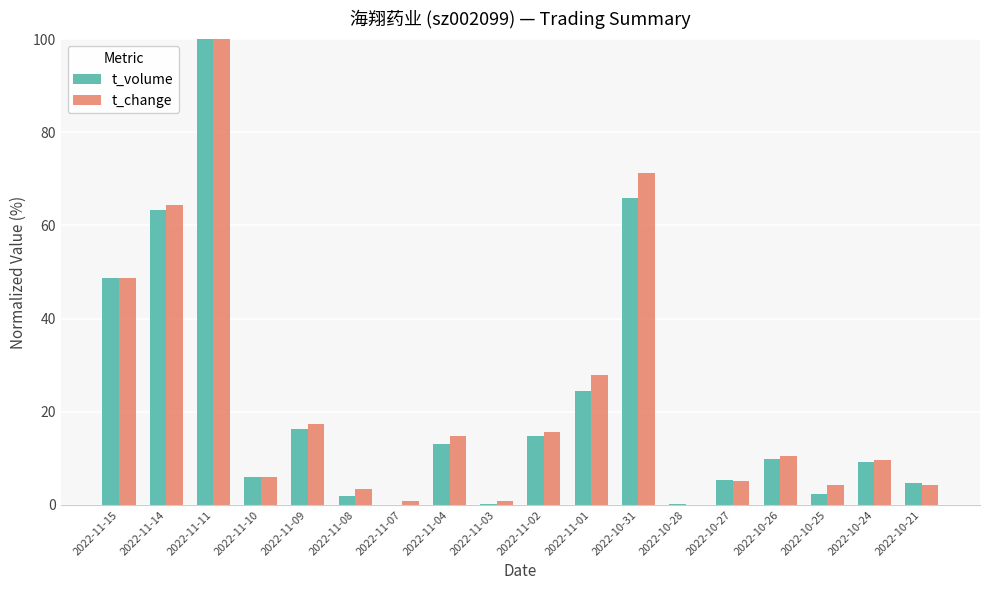

What is the total value across all series at 2022-11-09?

33.7